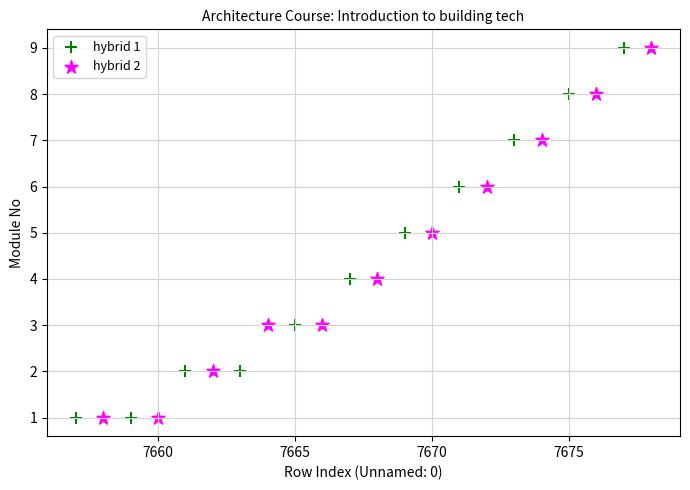

What are all the series names shown in the legend?

hybrid 1, hybrid 2